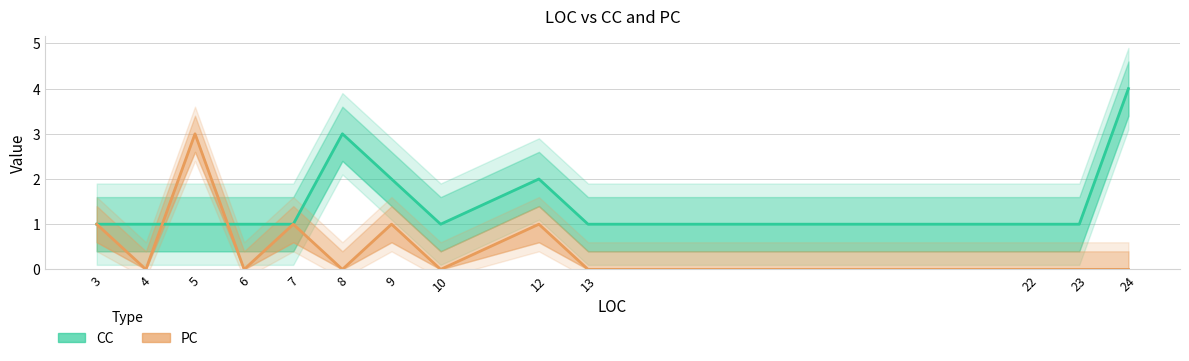

At 24, list the series in order from largest to smallest.

CC, PC